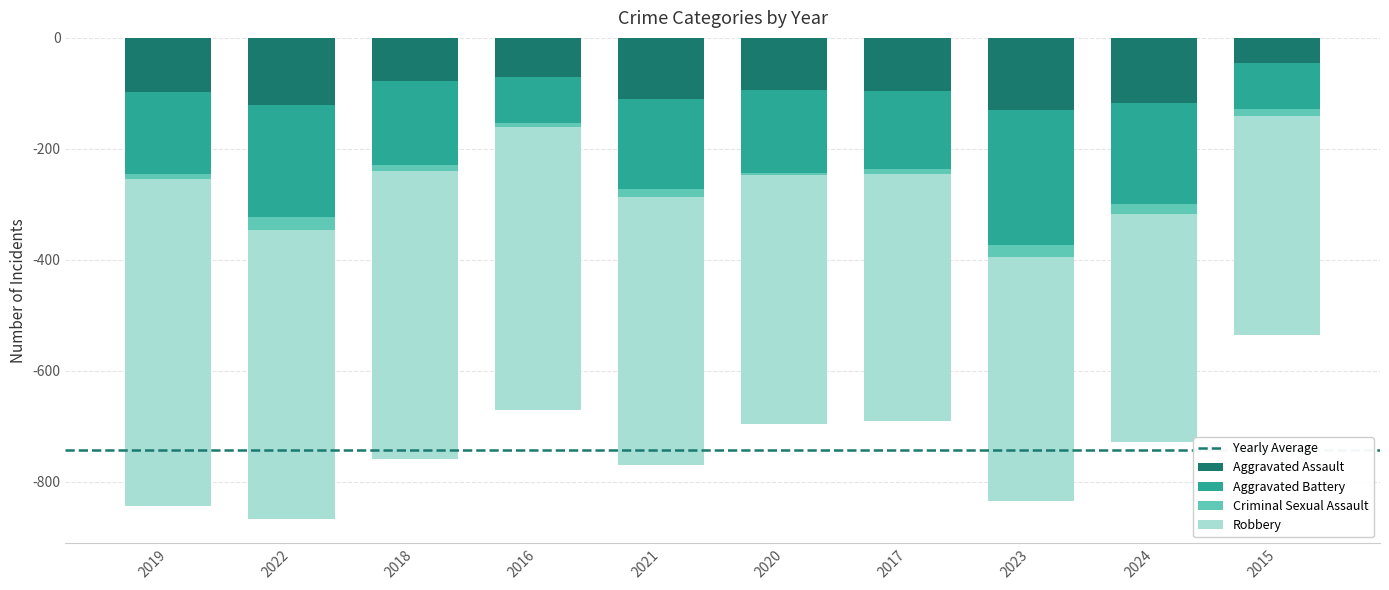

What is the spread (max minus min) of values at 2022?

497